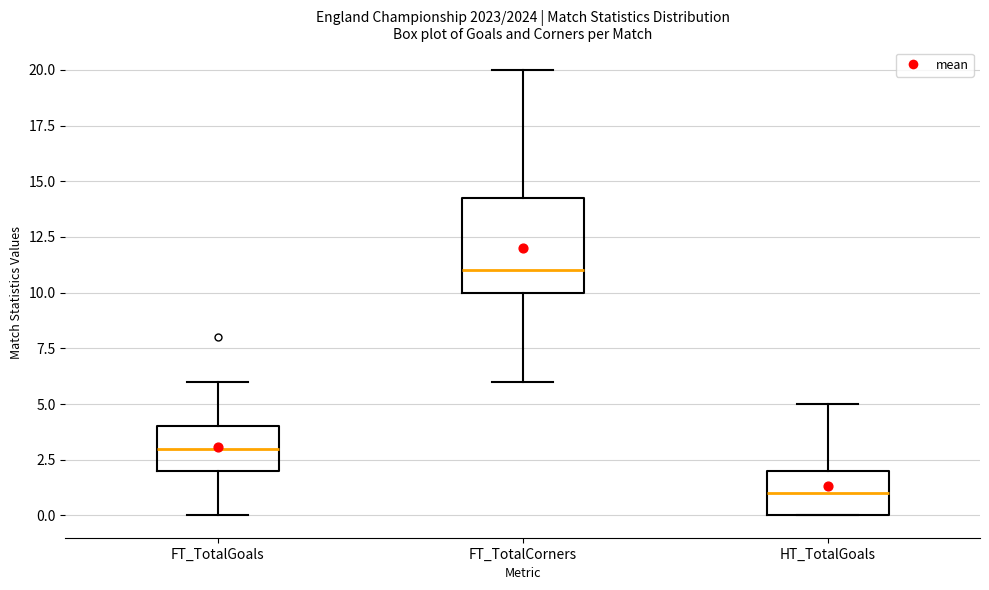

Where is the lower edge of the box for HT_TotalGoals on the y-axis? The values are not printed on the chart, so give them approximately, as read against the axis.

0.0